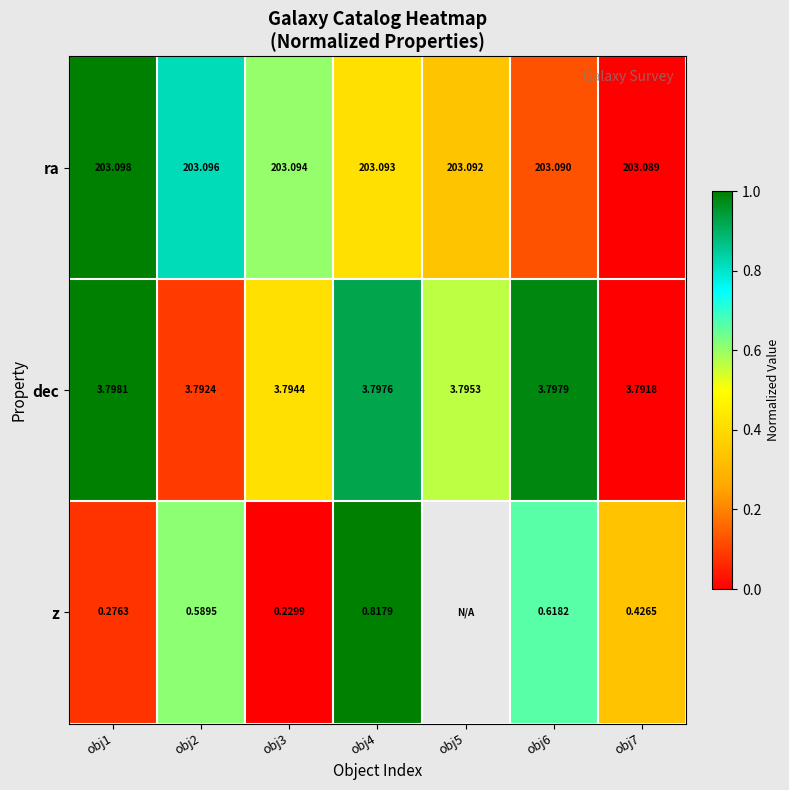

Is the value of z at obj2 greater than the value of ra at obj5?

No